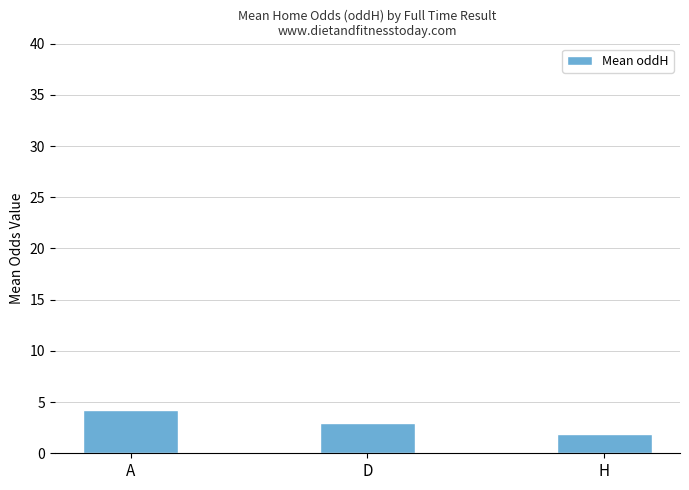

The chart shows a value of 6.9 at A. True or false?

False